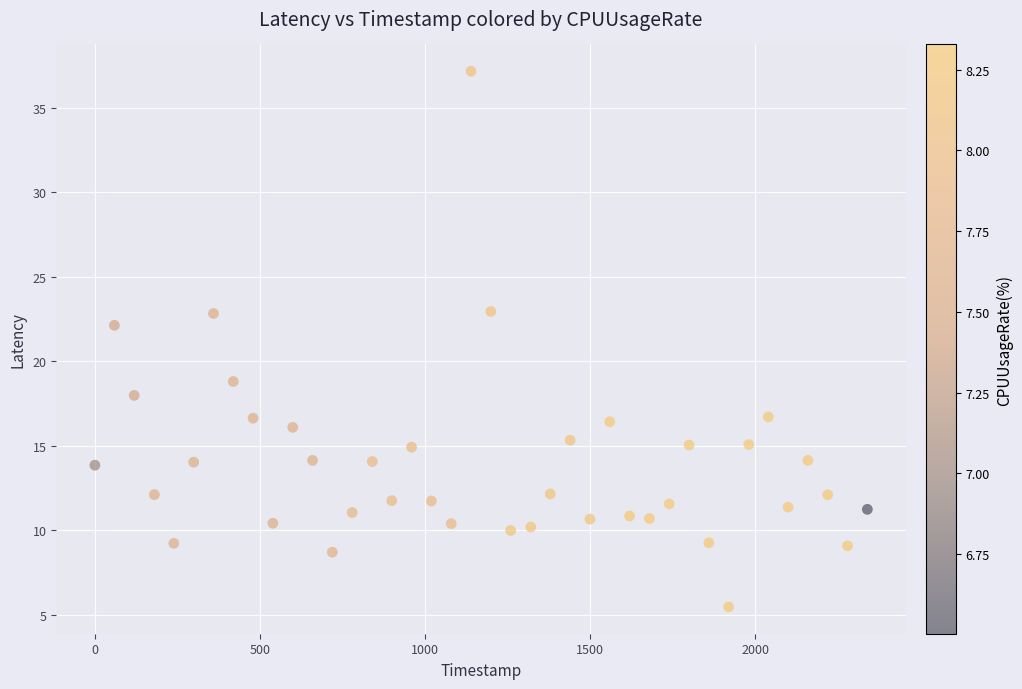

What is the range of X values (max minus min)?

2339.0